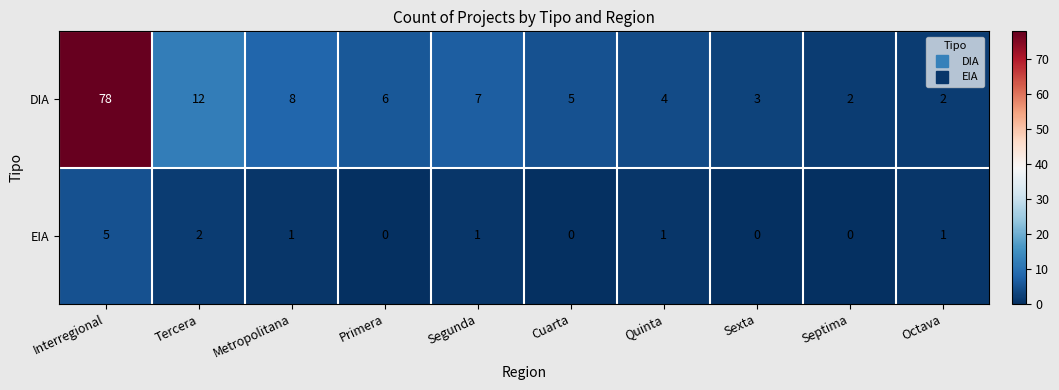

At how many categories does at least one series exceed 43?

1